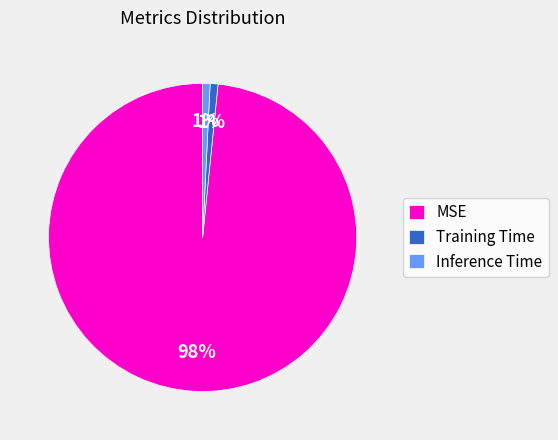

To the nearest percent, what portion does MSE represent?

98%